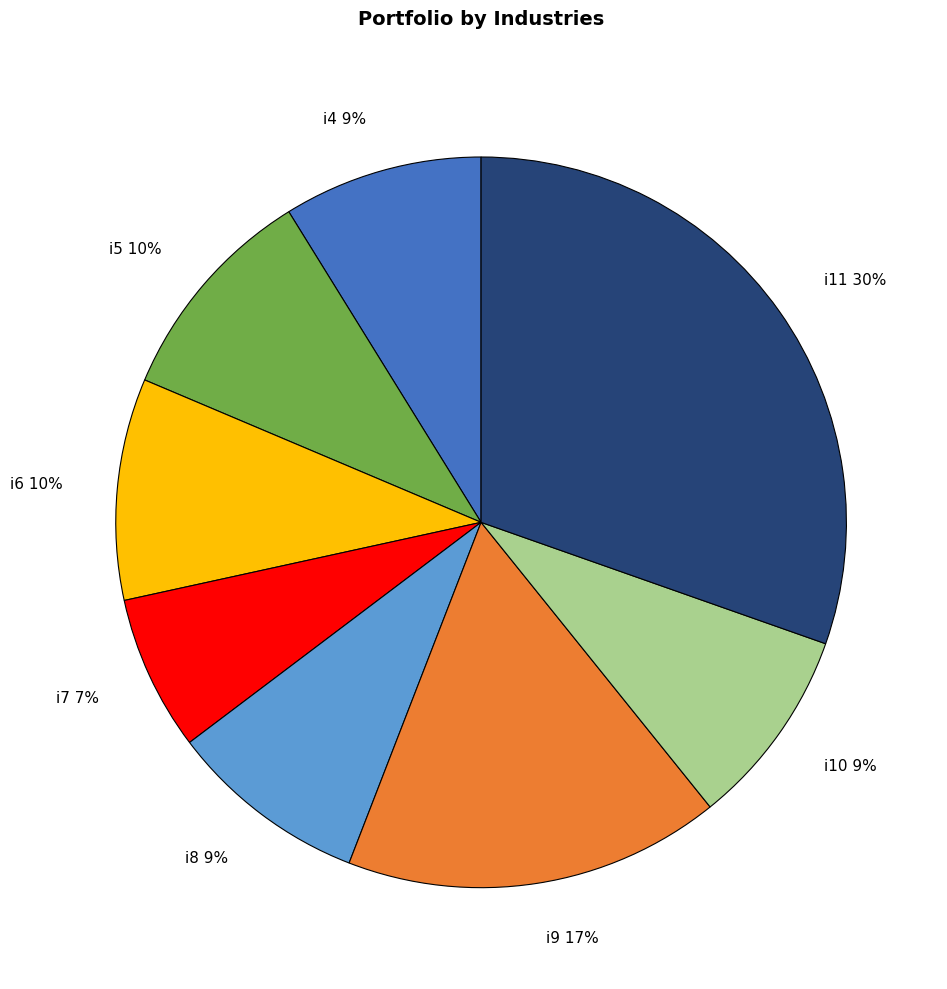

Is there any slice that represents more than half of the pie?

No